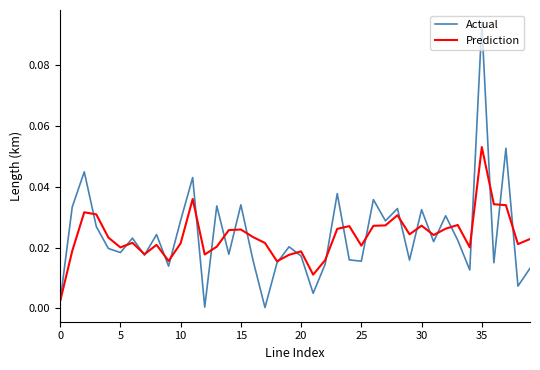

Which series has the largest range (max minus min)?

Actual